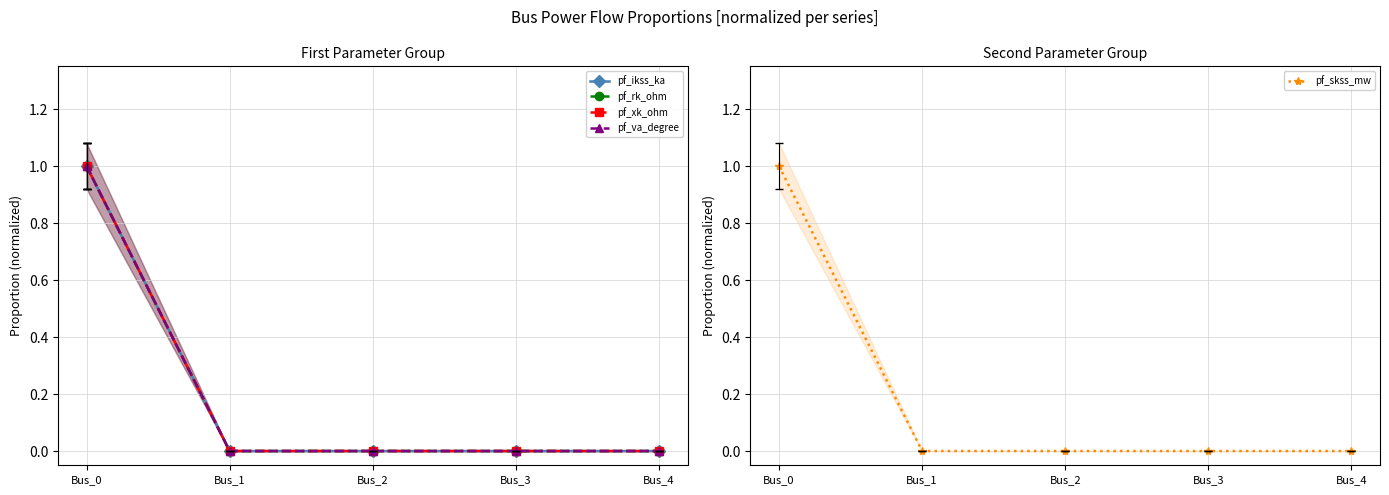

Reading left to right, extract all data points from this chart.

pf_ikss_ka: Bus_0=1	Bus_1=0	Bus_2=0	Bus_3=0	Bus_4=0
pf_rk_ohm: Bus_0=1	Bus_1=0	Bus_2=0	Bus_3=0	Bus_4=0
pf_xk_ohm: Bus_0=1	Bus_1=0	Bus_2=0	Bus_3=0	Bus_4=0
pf_va_degree: Bus_0=1	Bus_1=0	Bus_2=0	Bus_3=0	Bus_4=0
pf_skss_mw: Bus_0=1	Bus_1=0	Bus_2=0	Bus_3=0	Bus_4=0